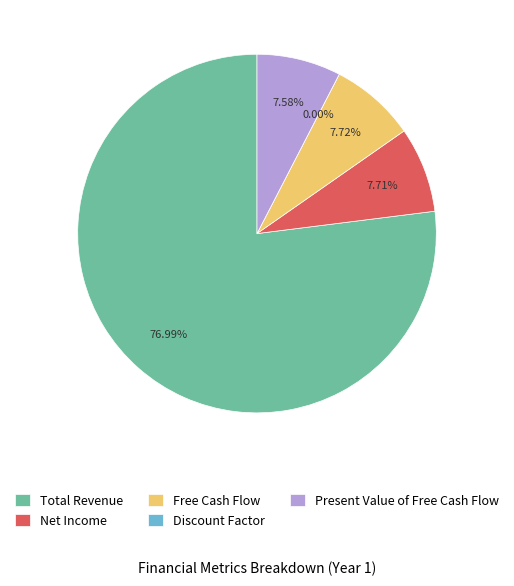

Approximately how many times larger is the value at Present Value of Free Cash Flow compared to Net Income?

1.0